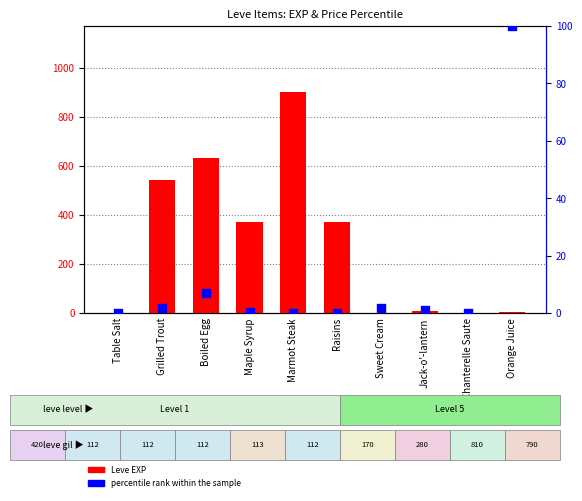

What is the total value across all series at Table Salt?

1.0